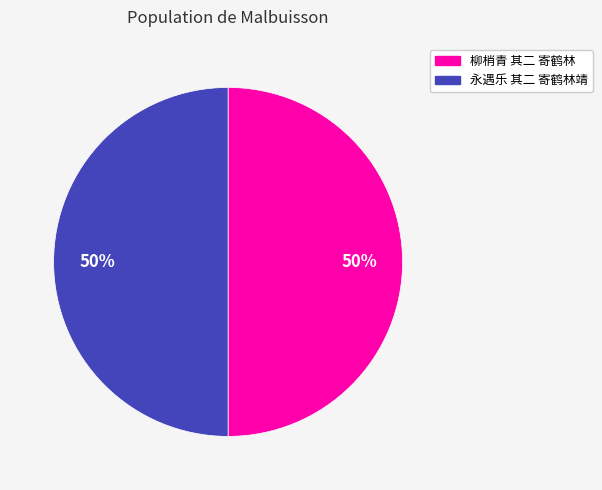

True or false: 柳梢青 其二 寄鹤林 accounts for 50% of the total.

True